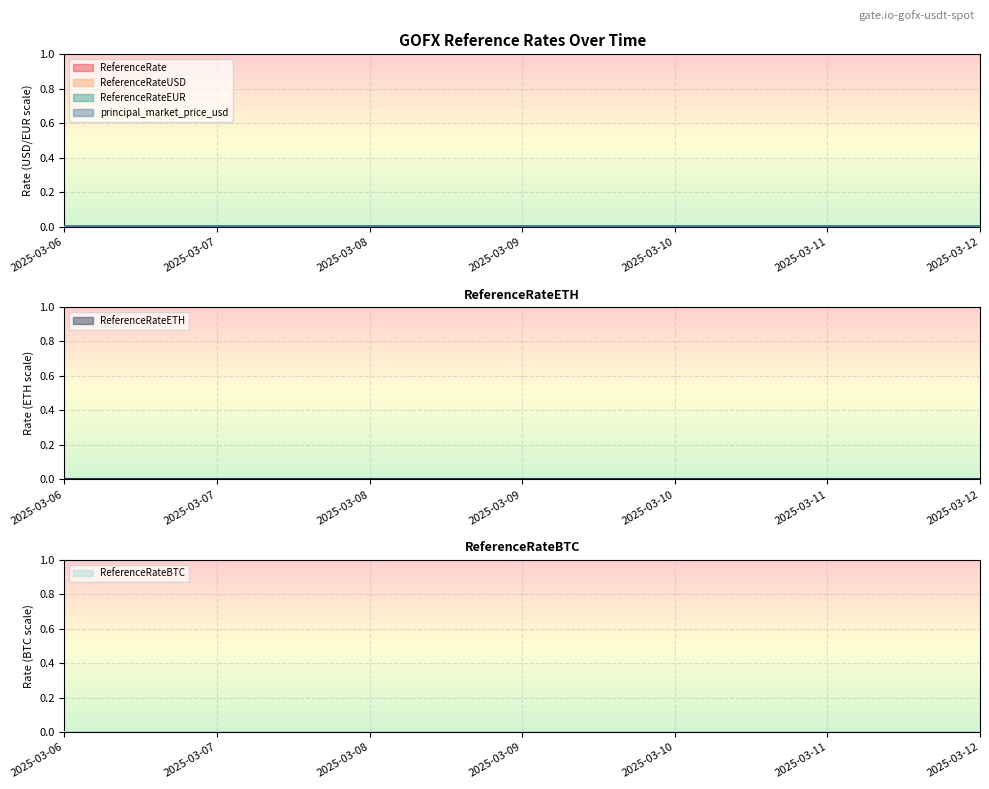

The value of ReferenceRateUSD at 2025-03-06 is 0.0. True or false?

False